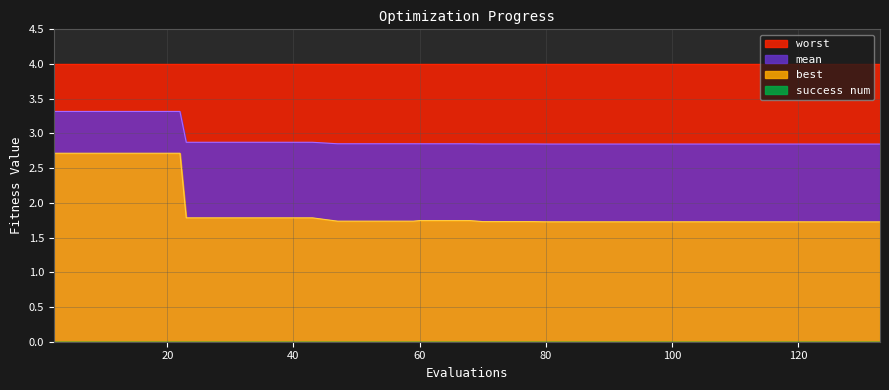

Which series has the largest total across all categories?

worst